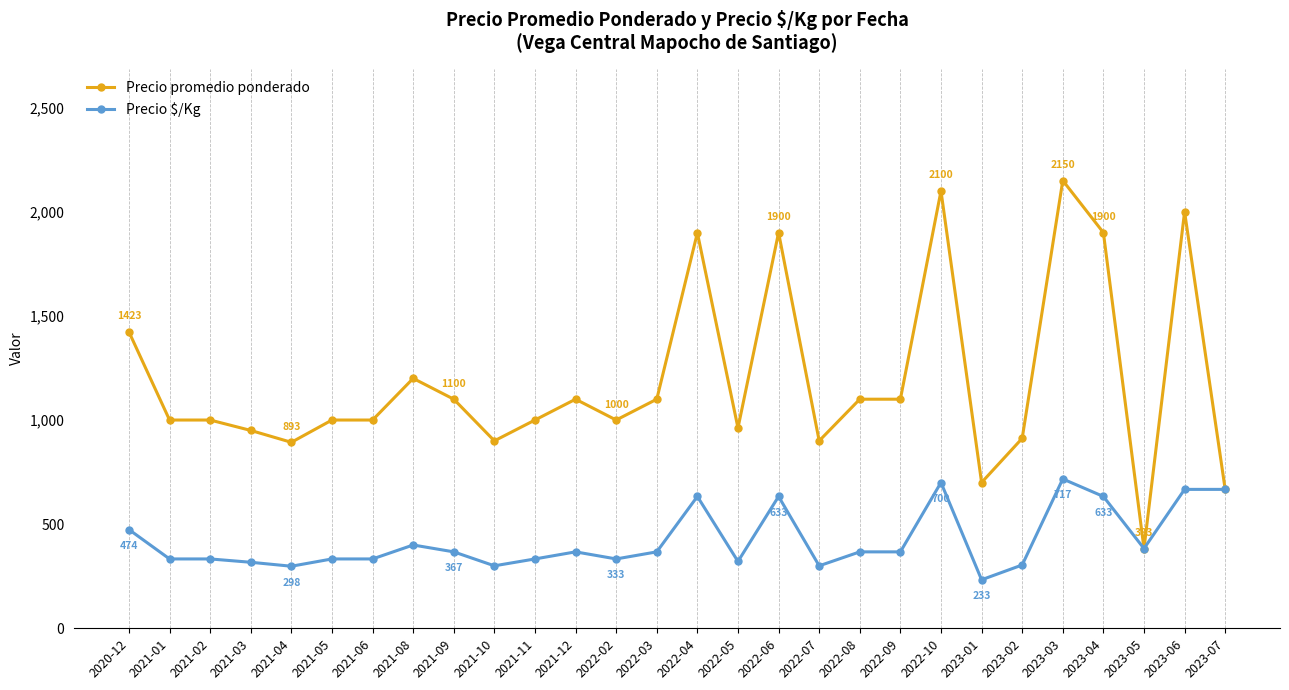

Does the chart have visible grid lines?

No